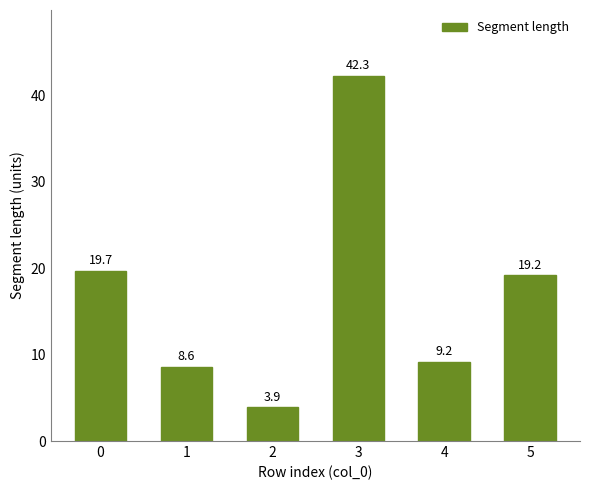

The chart shows a value of 19.2 at 5. True or false?

True